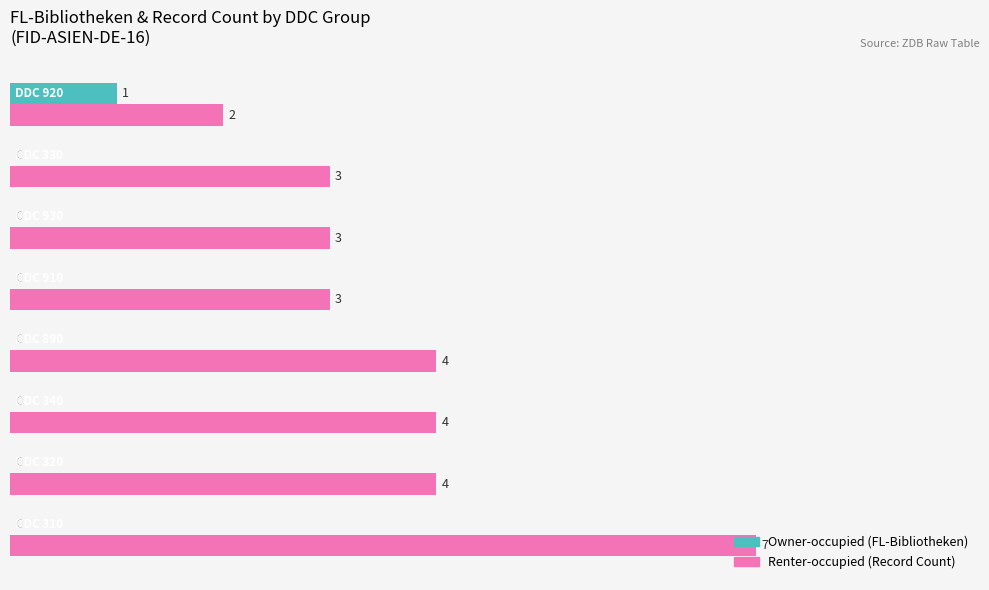

What is the maximum value shown in the chart?

7